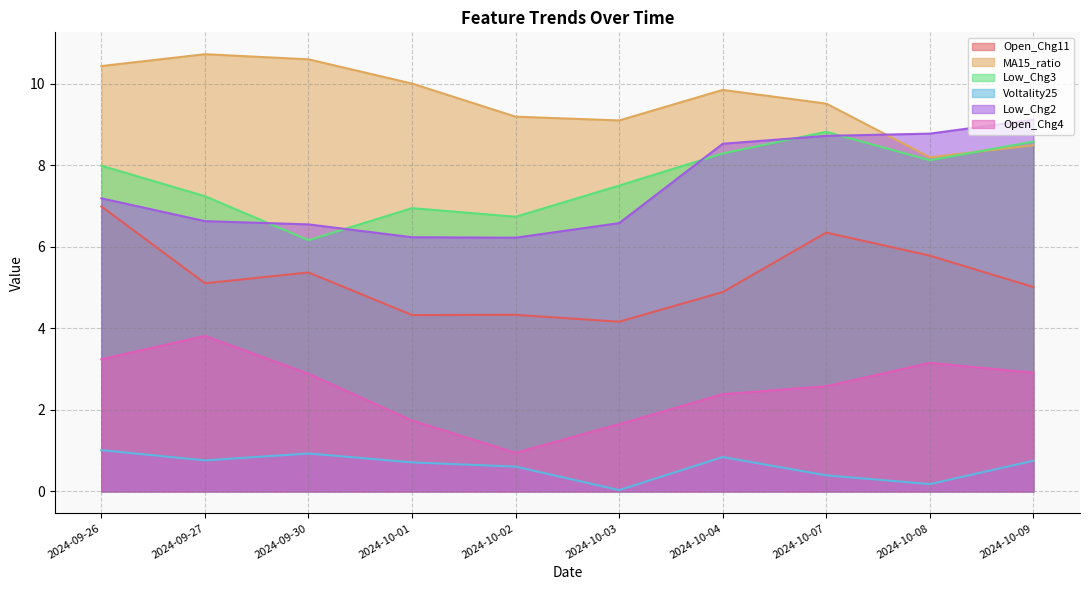

Which category has the lowest value in the Low_Chg2 series?

2024-10-02